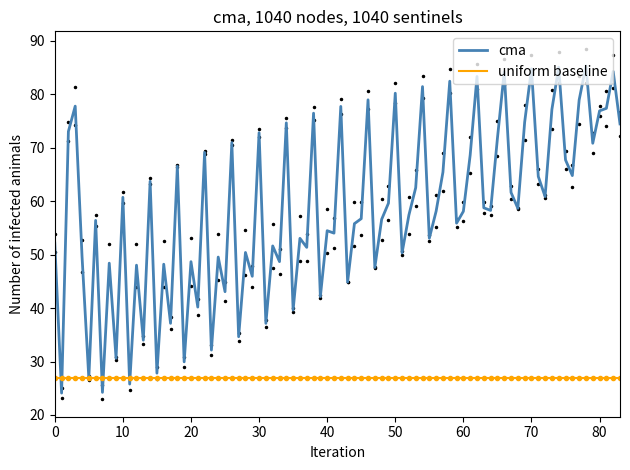

The cma series shows 122.1 at 80. True or false?

False